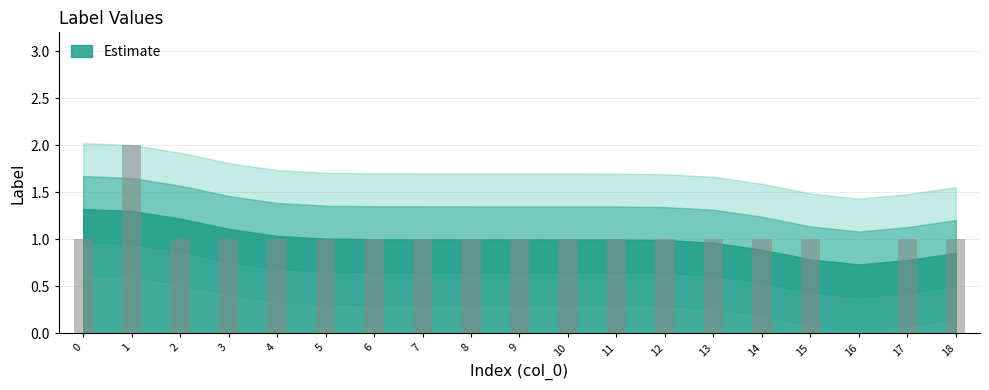

What is the average value?

1